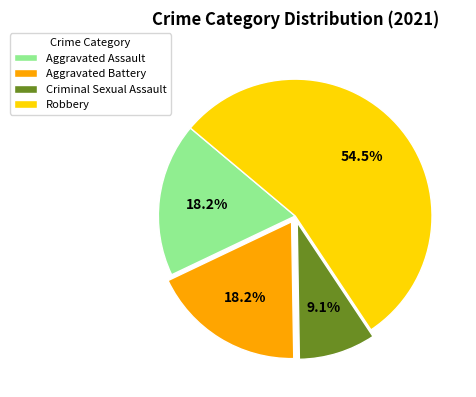

Which slice represents more than half of the pie?

Robbery